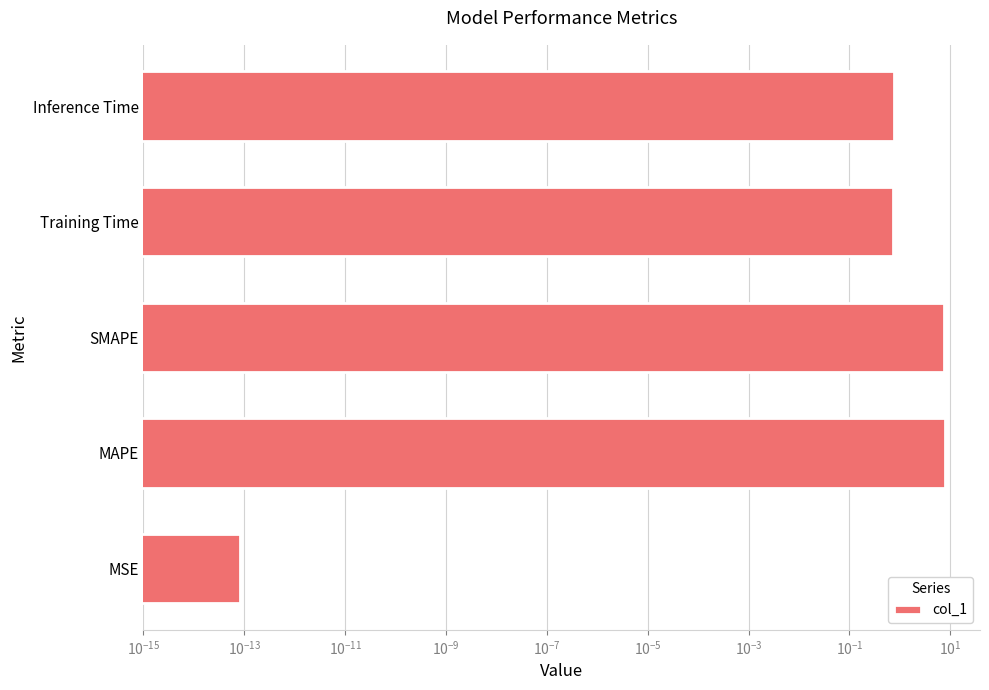

What is the difference between the second highest and minimum values?

7.5